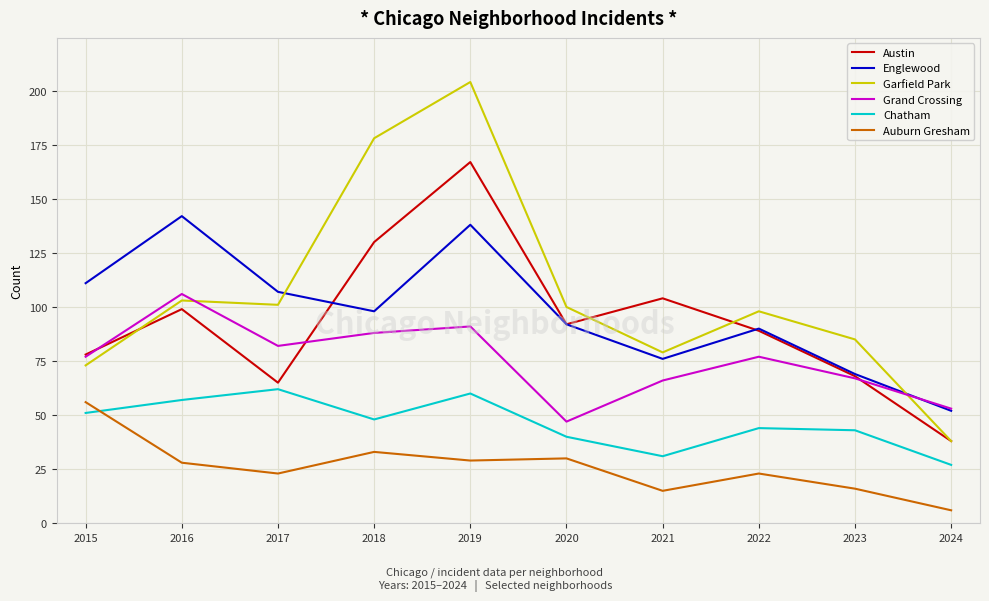

Which series has the widest spread of values?

Garfield Park